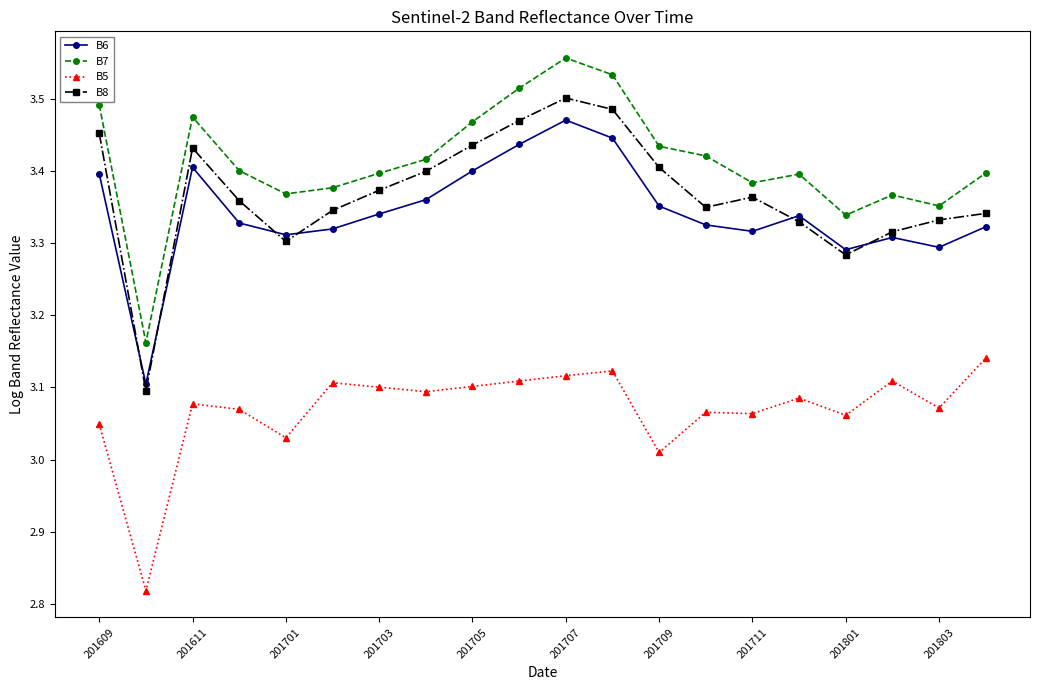

How many series are shown in this chart?

4